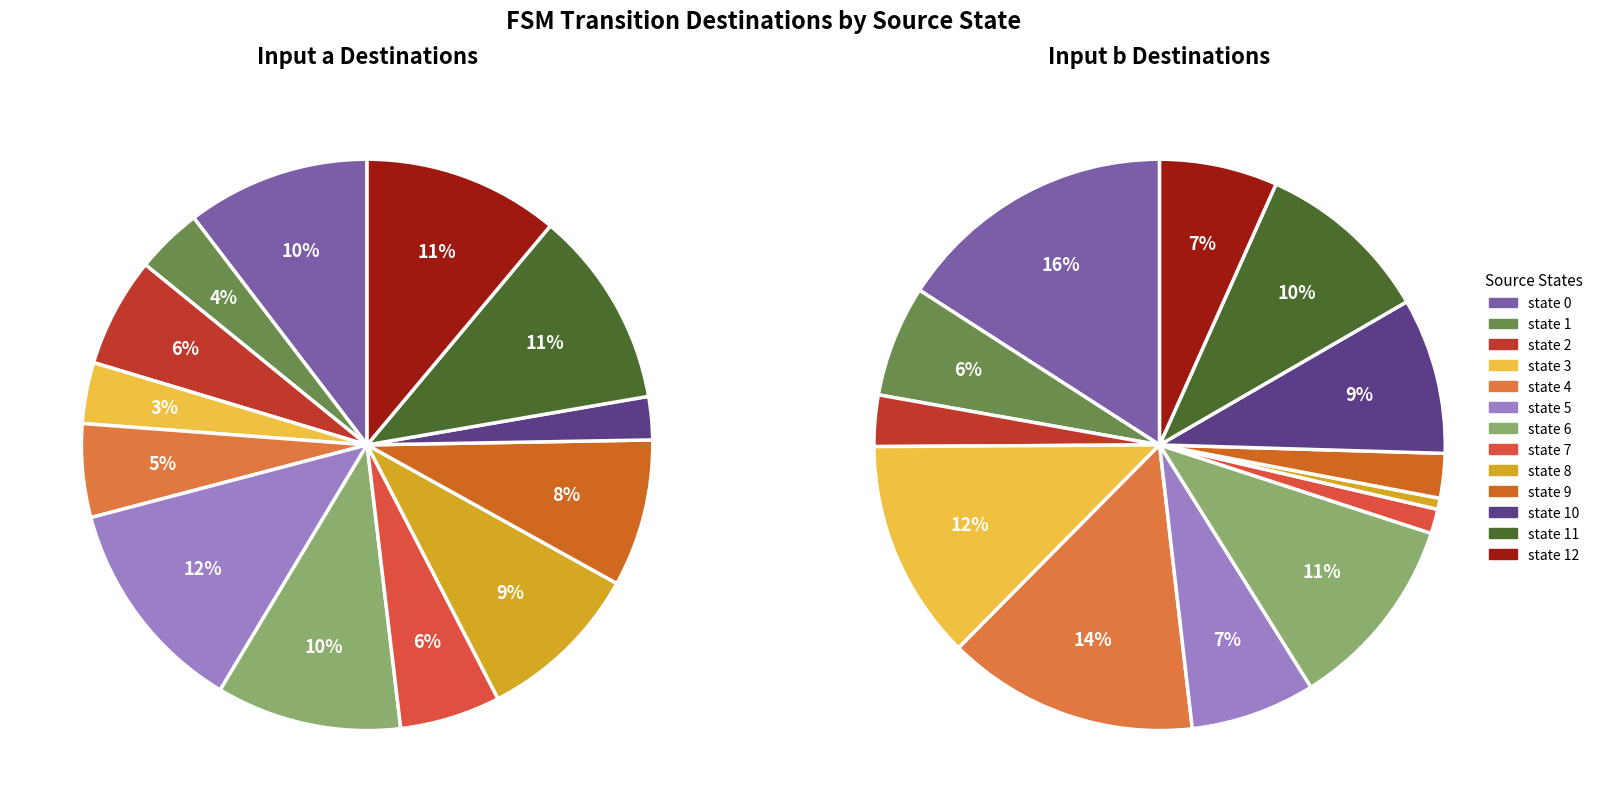

How much of the chart is everything except 5?

87.7%